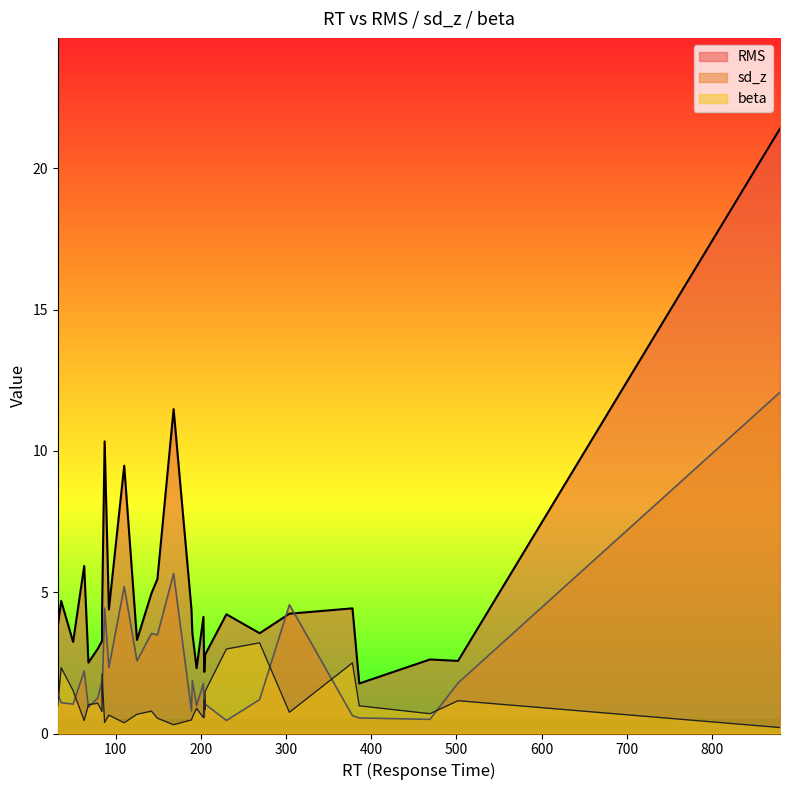

What is the spread (max minus min) of values at 32?

2.8